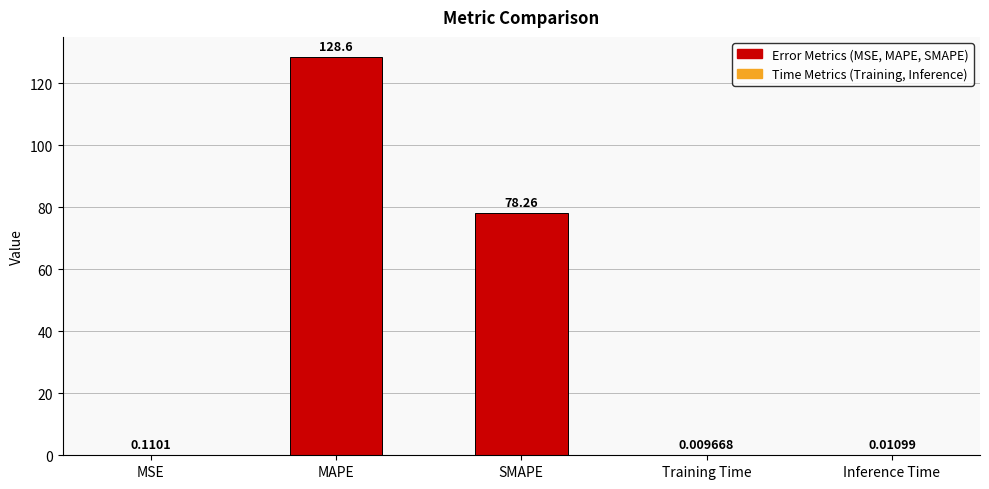

Which category has the highest value across all series?

MAPE